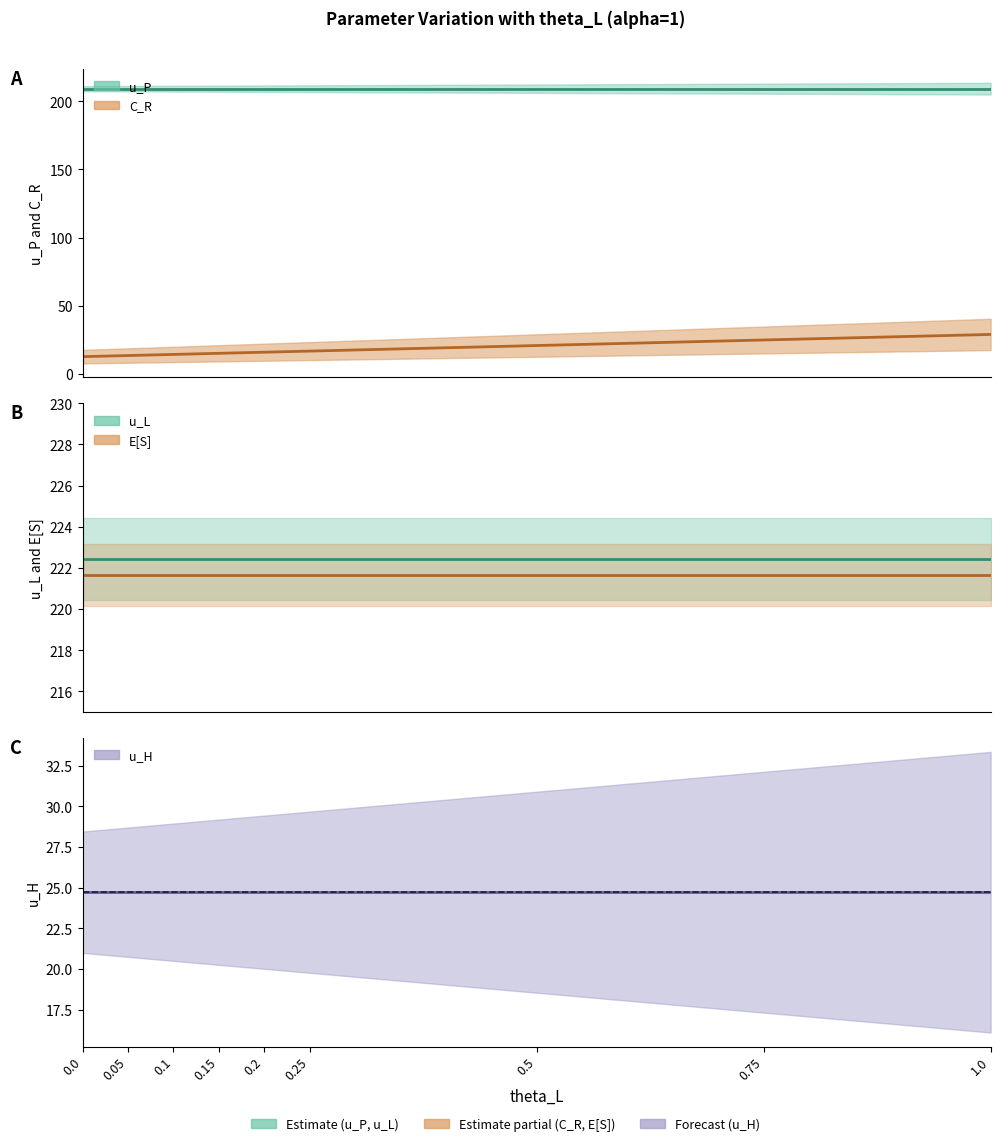

True or false: C_R and E[S] cross at least once.

False